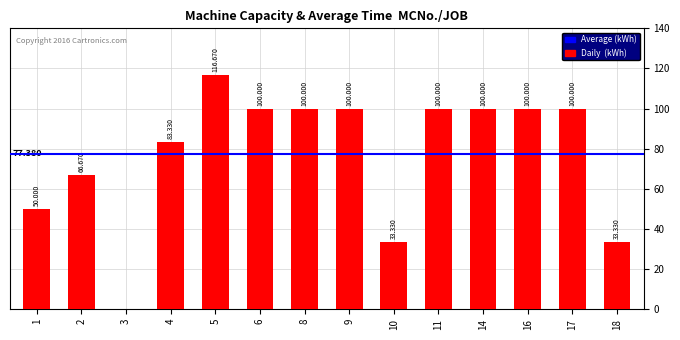

Are the bars grouped side by side (vs. stacked)?

No